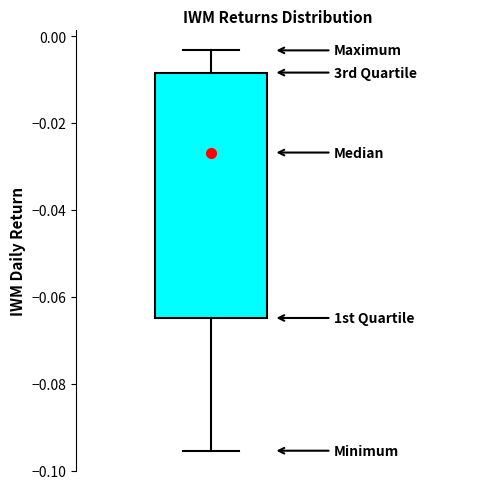

Where does the lower whisker of the box end on the y-axis? The values are not printed on the chart, so give them approximately, as read against the axis.

-0.096